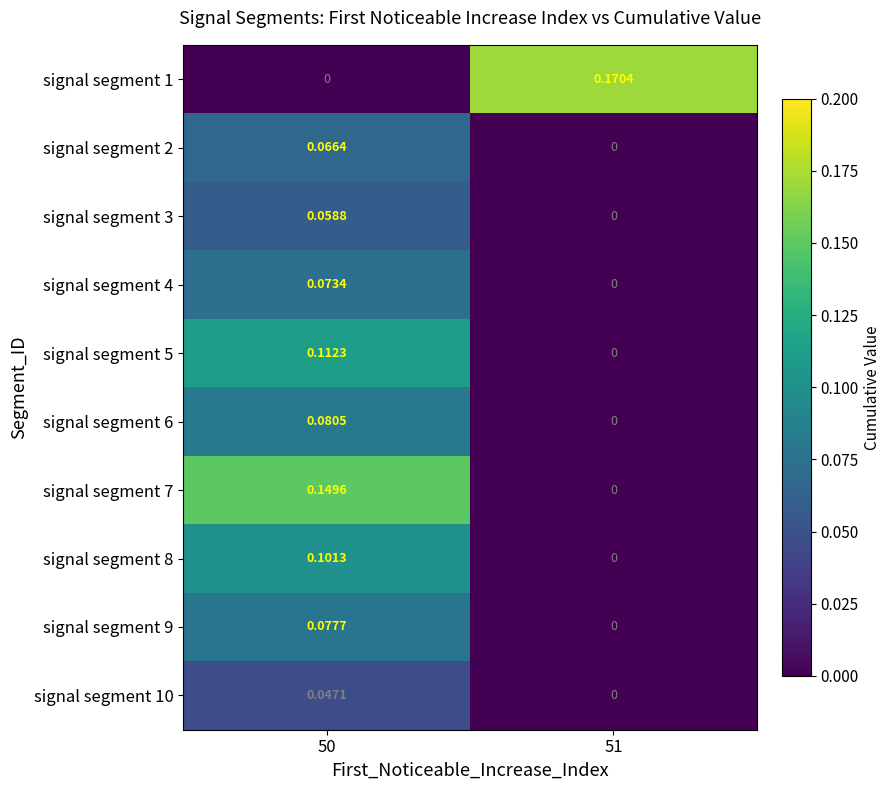

What is the spread (max minus min) of values at 51?

0.2